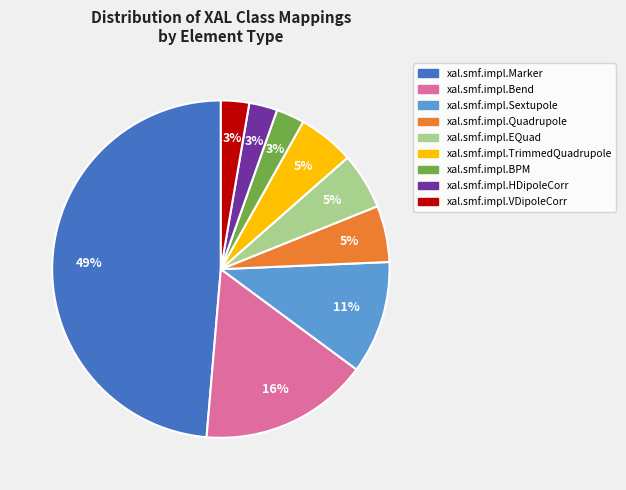

Is there a majority slice in this chart?

No